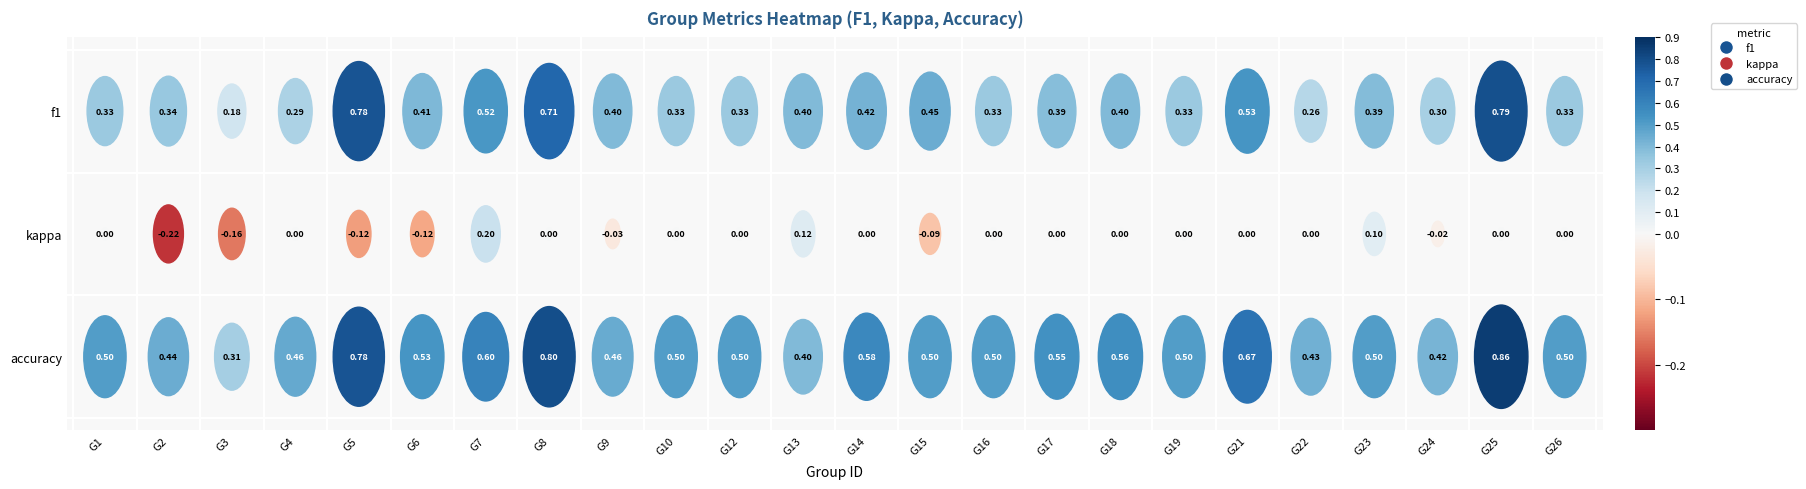

At 16, list the series in order from smallest to largest.

kappa_values, f1_values, accuracy_values